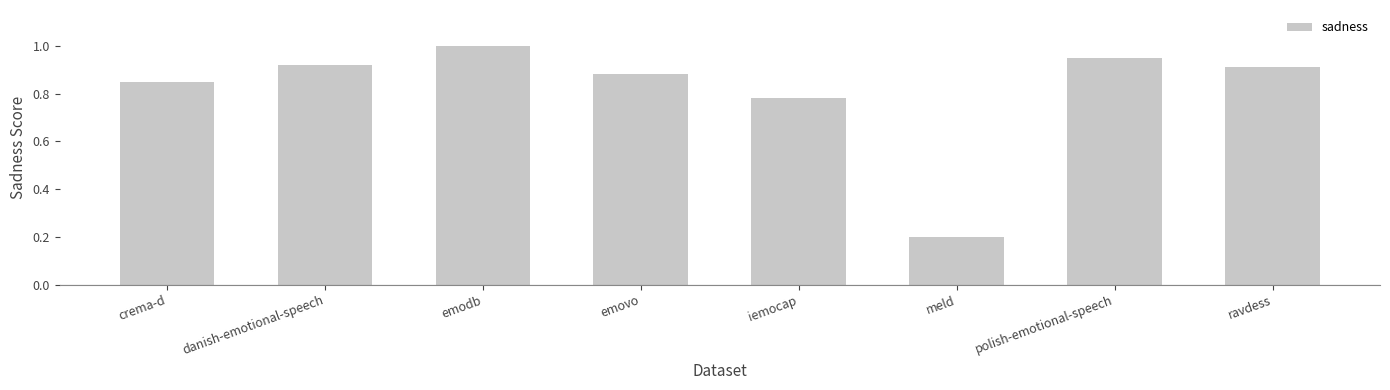

At which category does the chart reach its minimum across all series?

meld